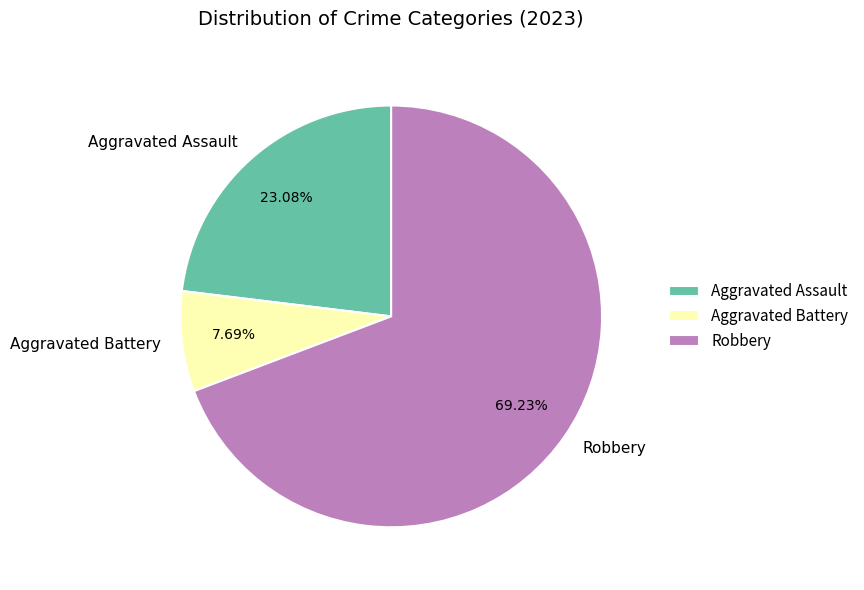

Rank the categories by value from lowest to highest.

Aggravated Battery, Aggravated Assault, Robbery